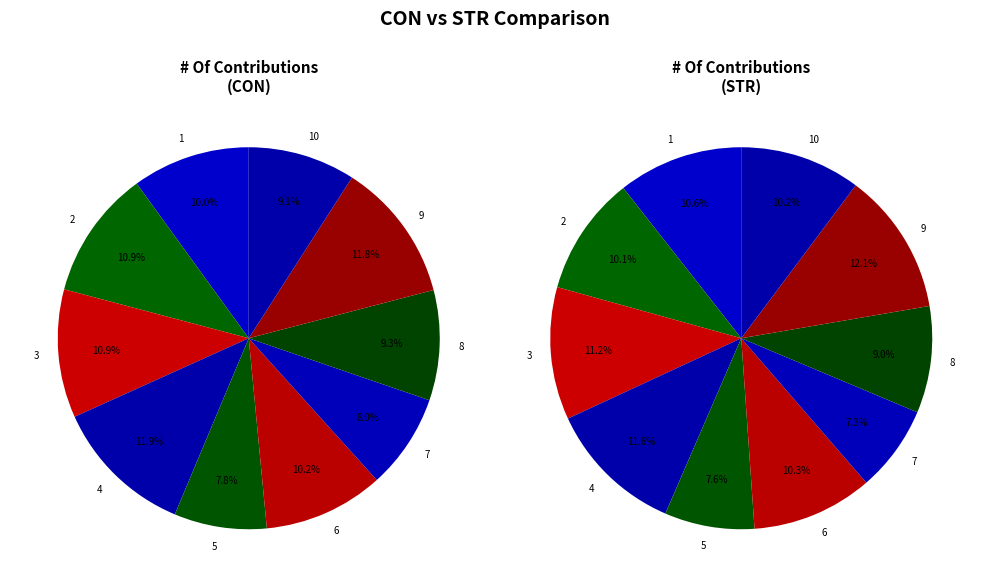

Rank the series by their maximum value, from highest to lowest.

STR, CON